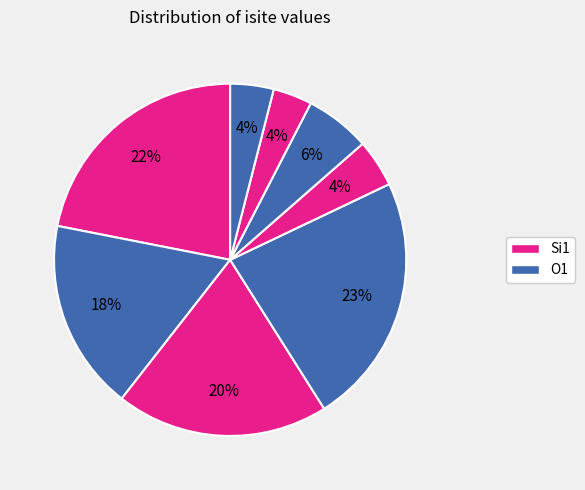

Count the number of slices in the pie.

8